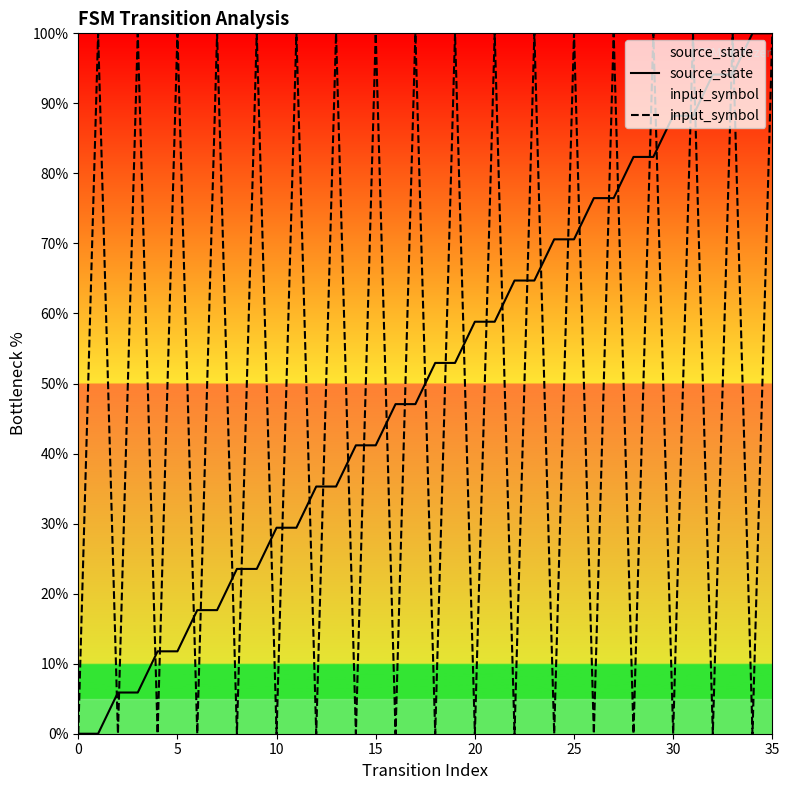

How many times do source_state and input_symbol cross each other?

33